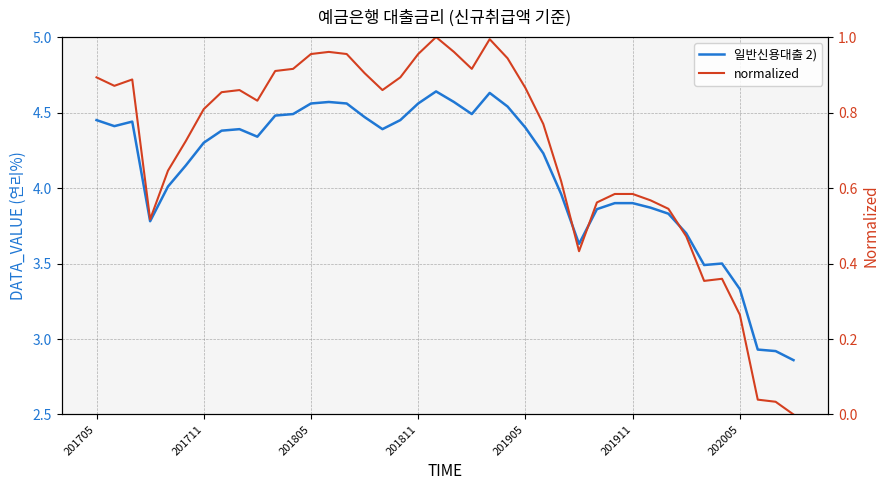

Reading left to right, extract all data points from this chart.

일반신용대출 2): 4.5	4.4	4.4	3.8	4.0	4.2	4.3	4.4	4.4	4.3	4.5	4.5	4.6	4.6	4.6	4.5	4.4	4.5	4.6	4.6	4.6	4.5	4.6	4.5	4.4	4.2	4.0	3.6	3.9	3.9	3.9	3.9	3.8	3.7	3.5	3.5	3.3	2.9	2.9	2.9
normalized: 0.9	0.9	0.9	0.5	0.6	0.7	0.8	0.9	0.9	0.8	0.9	0.9	1.0	1.0	1.0	0.9	0.9	0.9	1.0	1.0	1.0	0.9	1.0	0.9	0.9	0.8	0.6	0.4	0.6	0.6	0.6	0.6	0.5	0.5	0.4	0.4	0.3	0.0	0.0	0.0